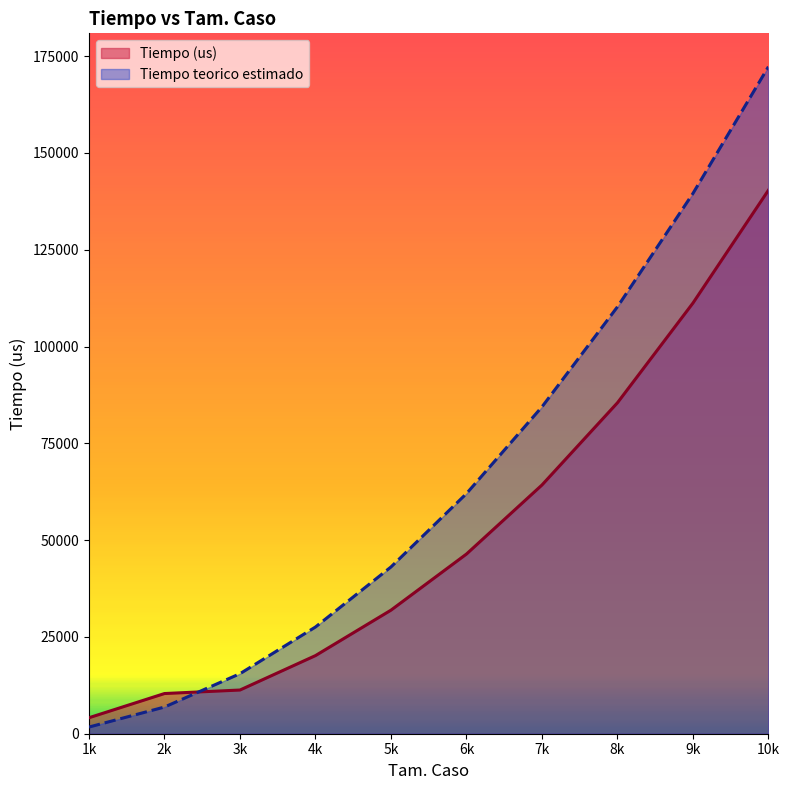

At which category does the chart reach its peak across all series?

10k